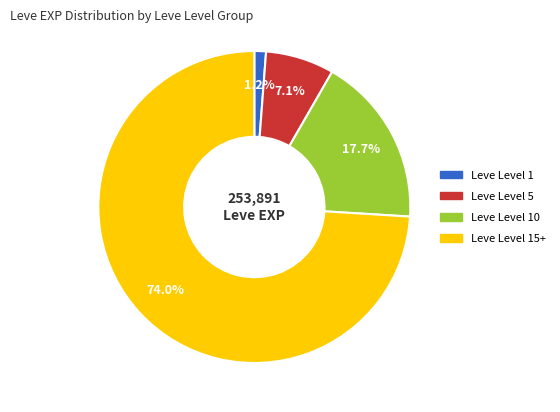

Rank the categories by value from lowest to highest.

Leve Level 1, Leve Level 5, Leve Level 10, Leve Level 15+